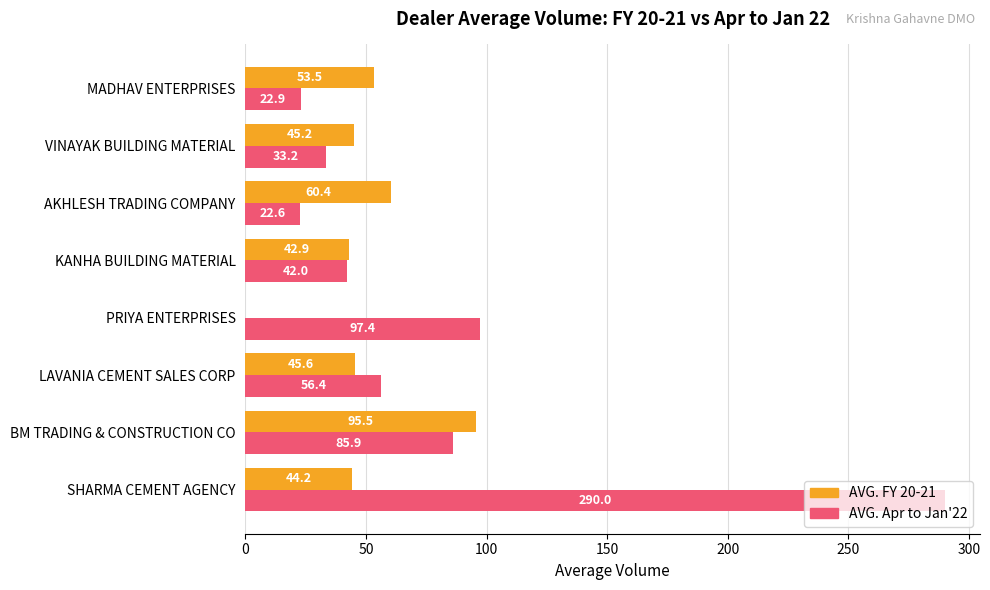

Which series has the largest total across all categories?

AVG. Apr to Jan'22